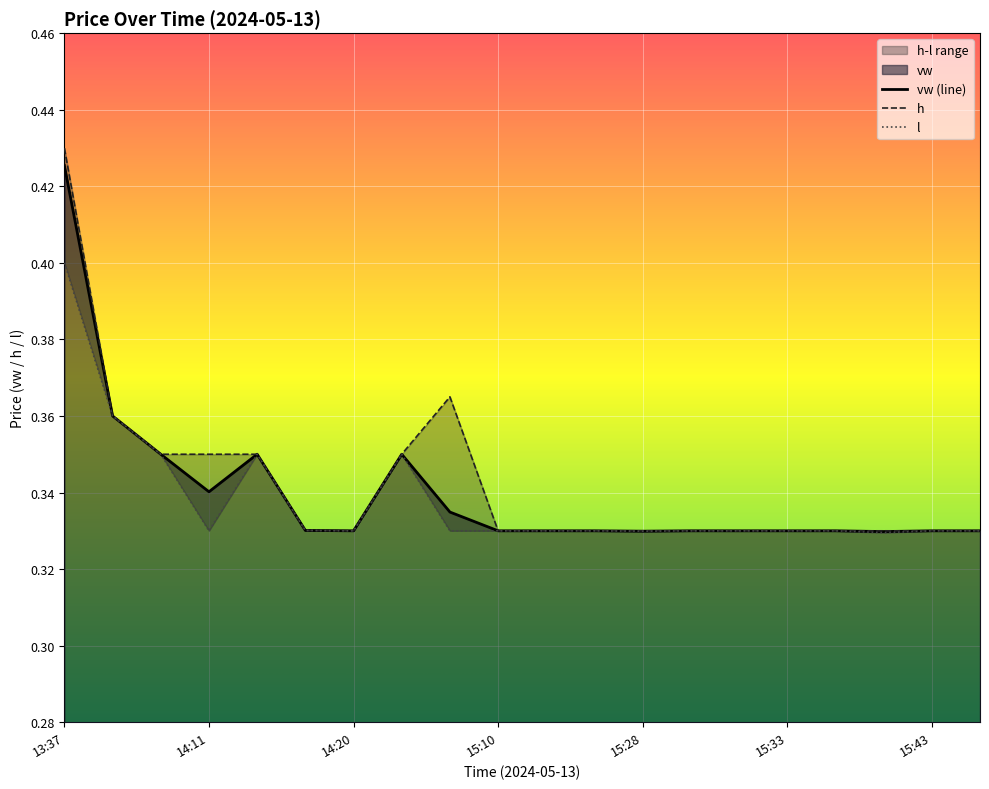

What is the sum of all l values?

6.8